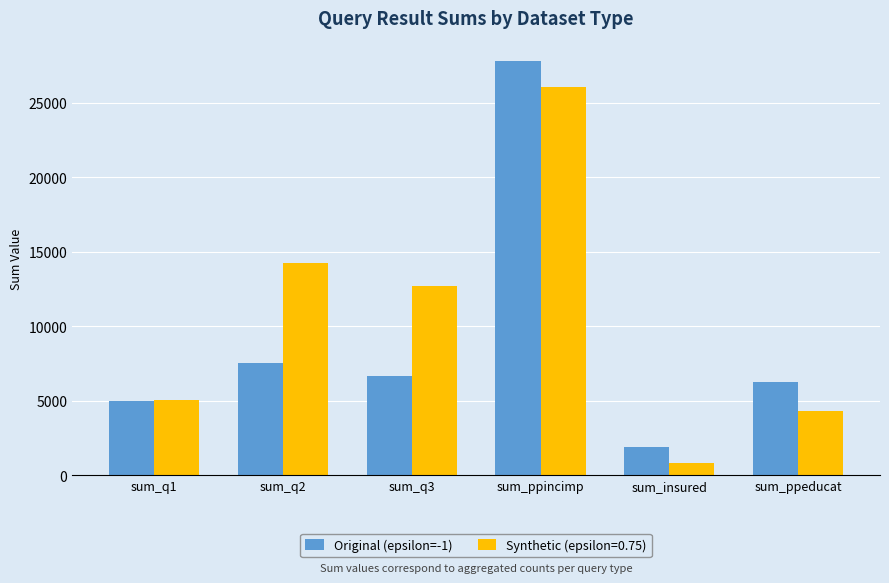

What value does the Original (epsilon=-1) series have at sum_ppincimp?

27770